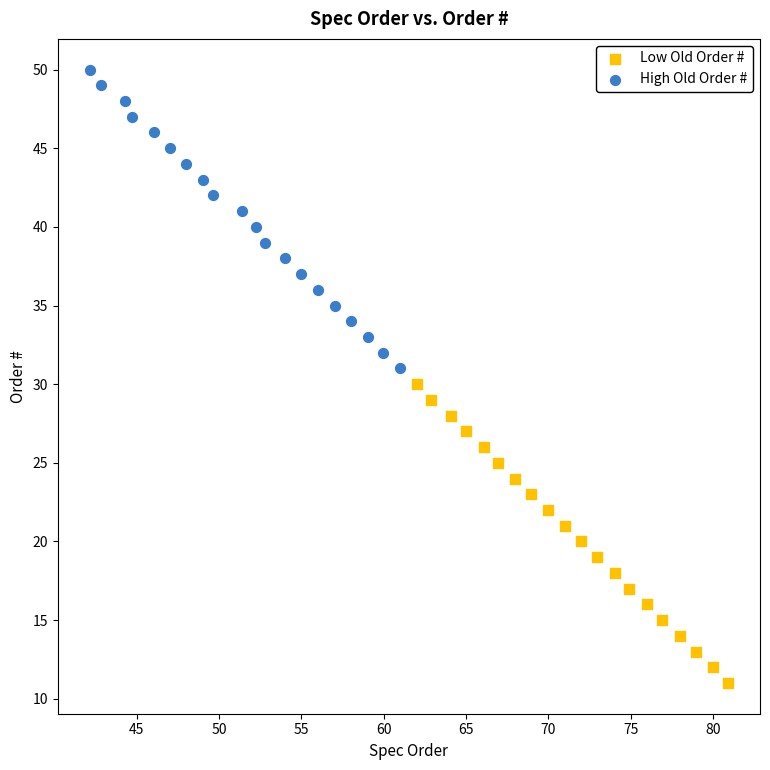

Which series reaches the minimum Y coordinate?

Low Old Order #